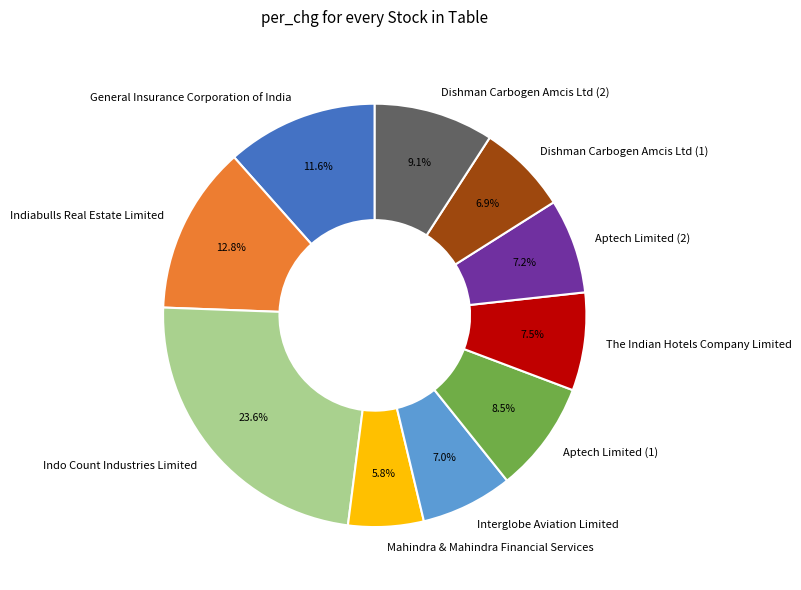

What percentage is the Dishman Carbogen Amcis Ltd (2) slice, to the nearest percent?

9%